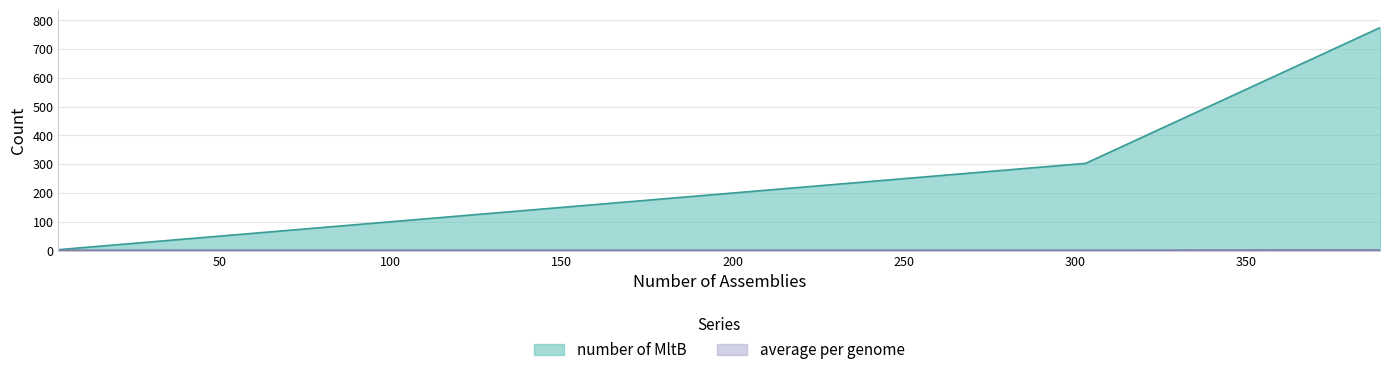

What is the total value across all series at 3?

4